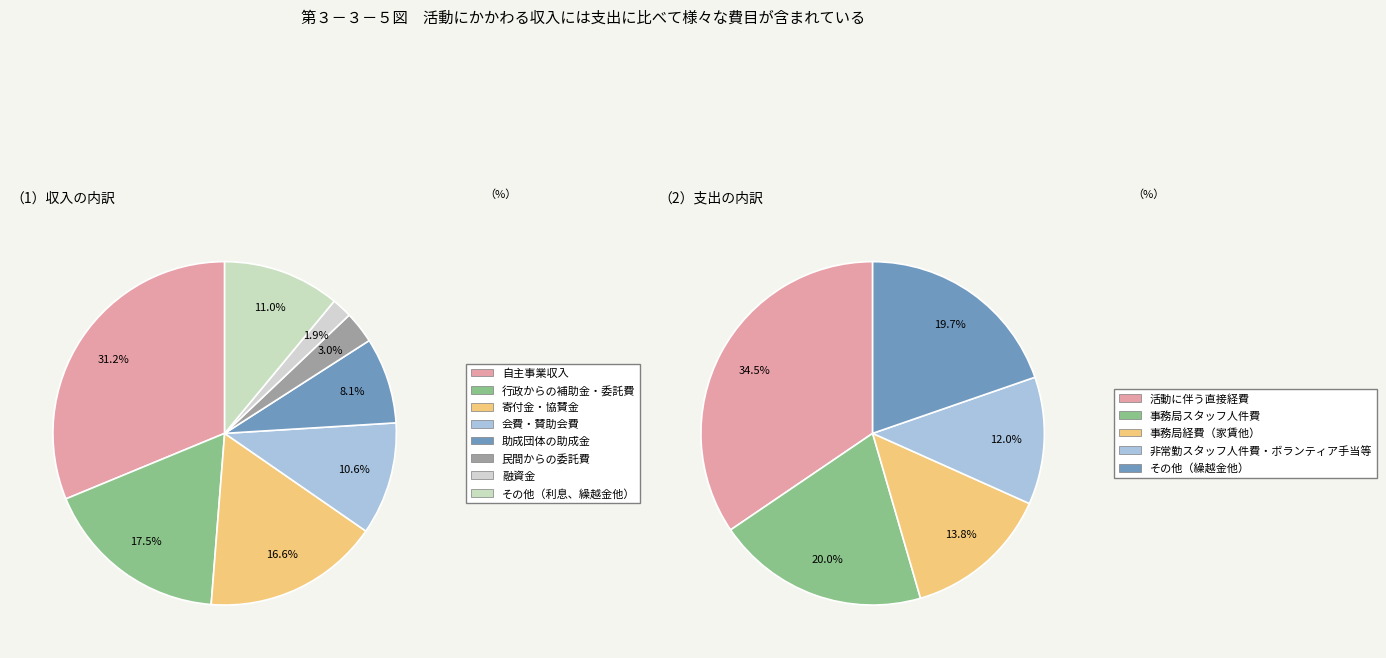

True or false: 11 accounts for 1% of the total.

False